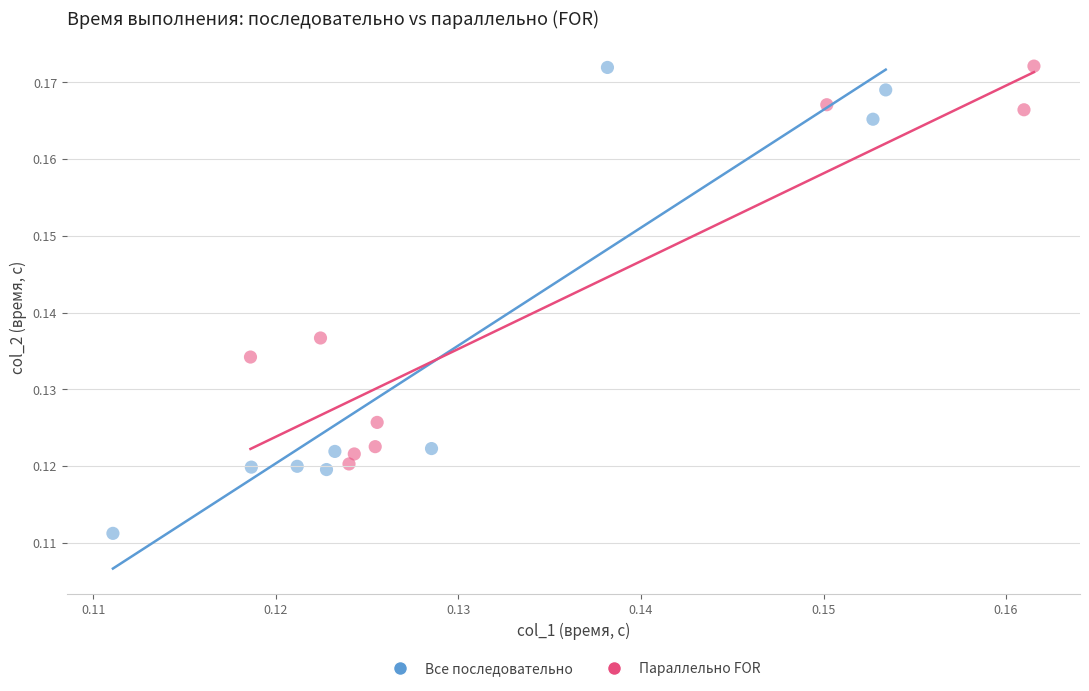

What are all the series names shown in the legend?

Все последовательно, Параллельно FOR